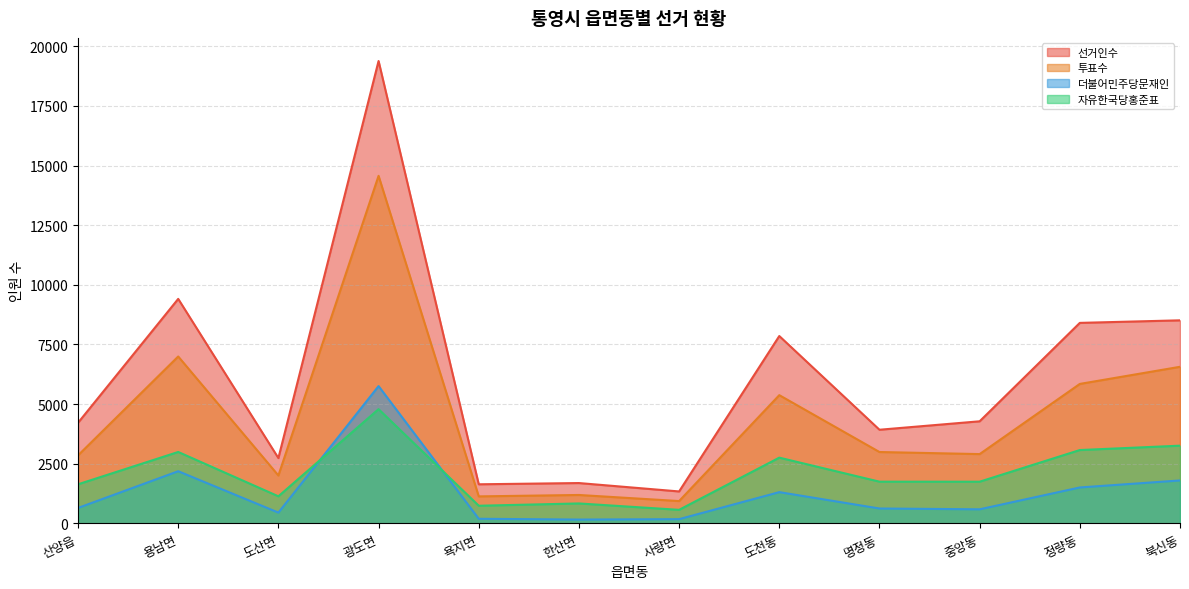

Which series has the widest spread of values?

선거인수